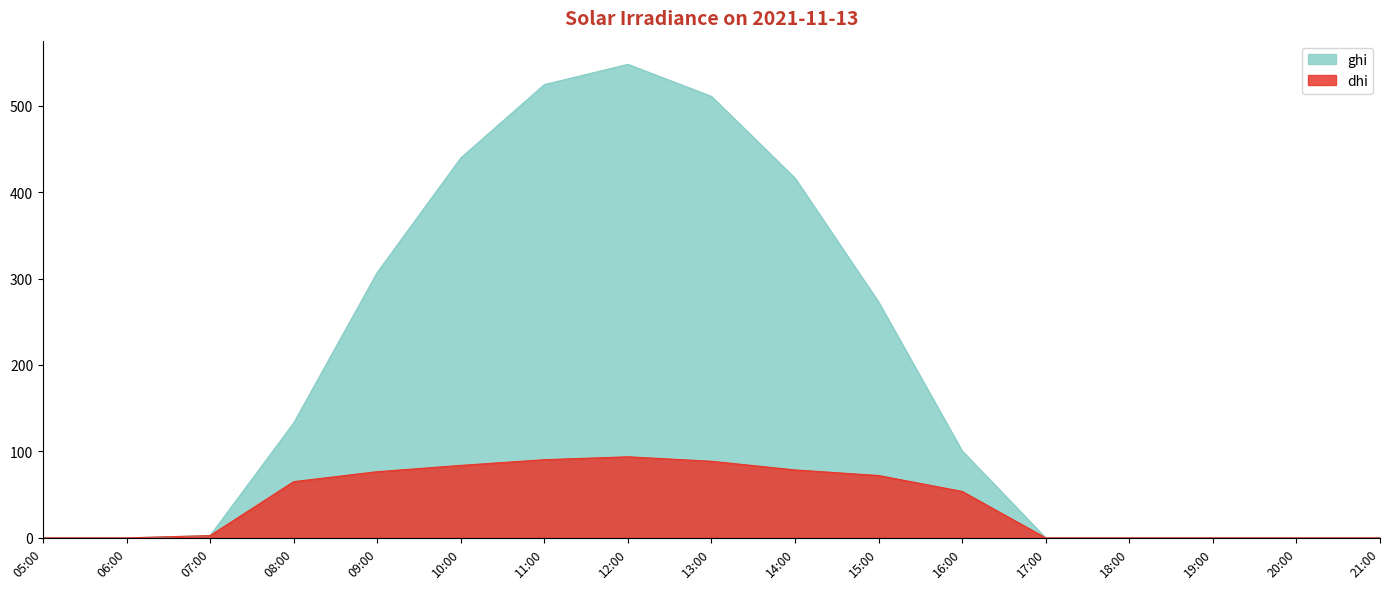

Is it true that dhi equals 95.8 at 08:00?

False